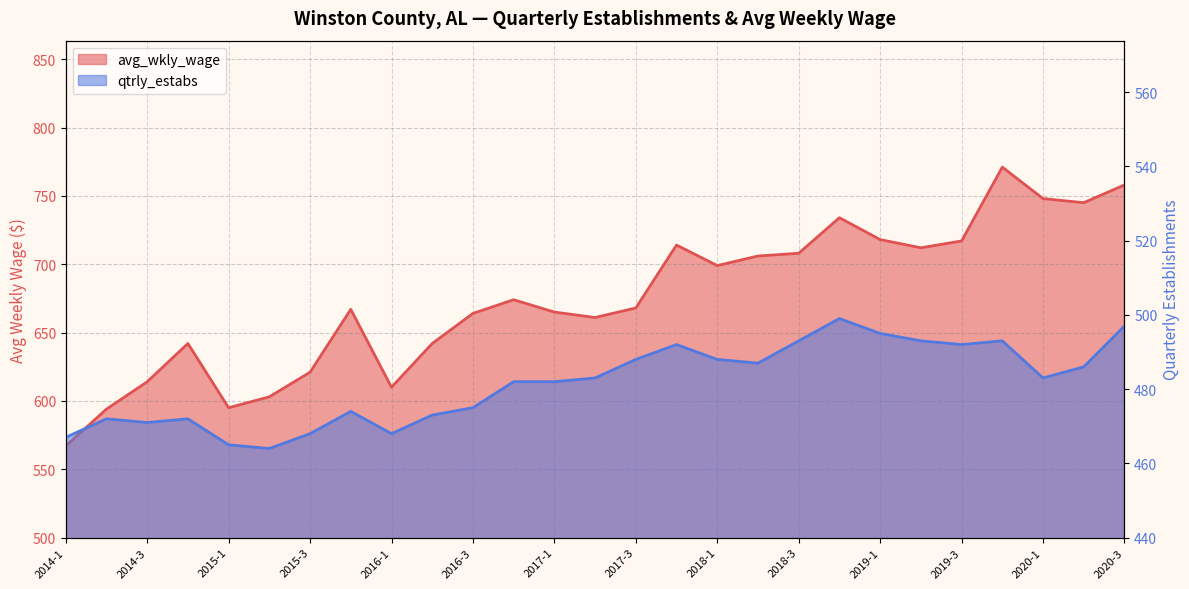

How many data points does each series have?

27